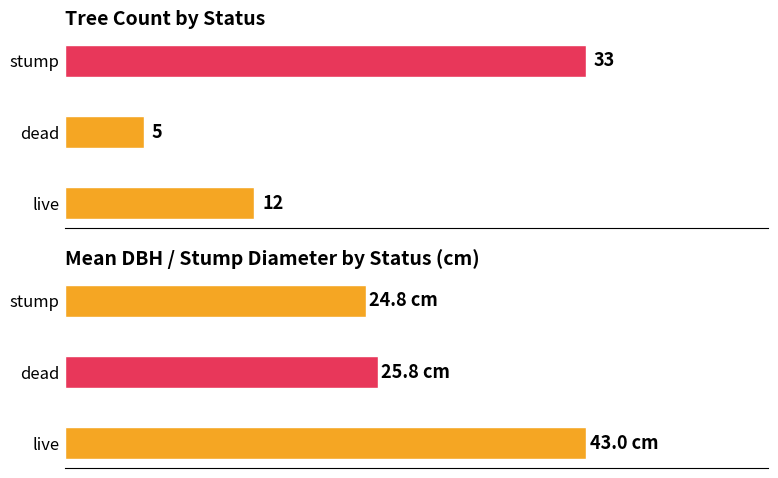

Rank the series by their maximum value, from lowest to highest.

Count, Mean DBH / Stump Diam (cm)